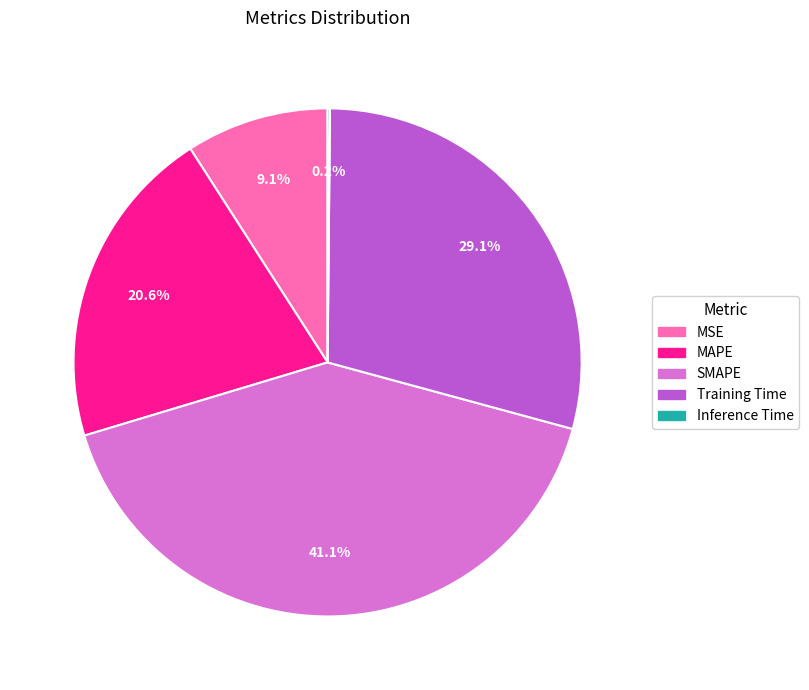

What percentage is the Training Time slice, to the nearest percent?

29%